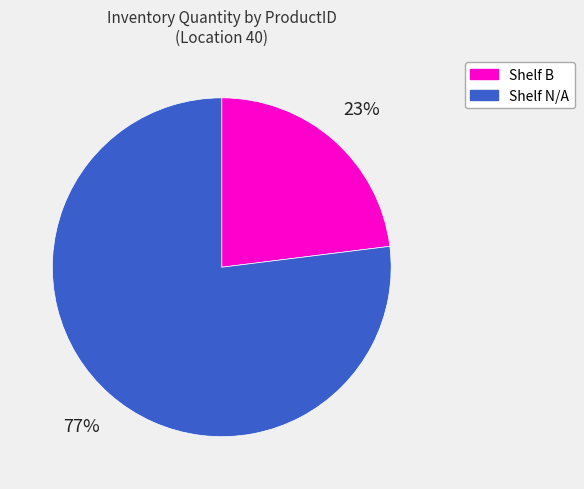

How many segments does this pie chart have?

2